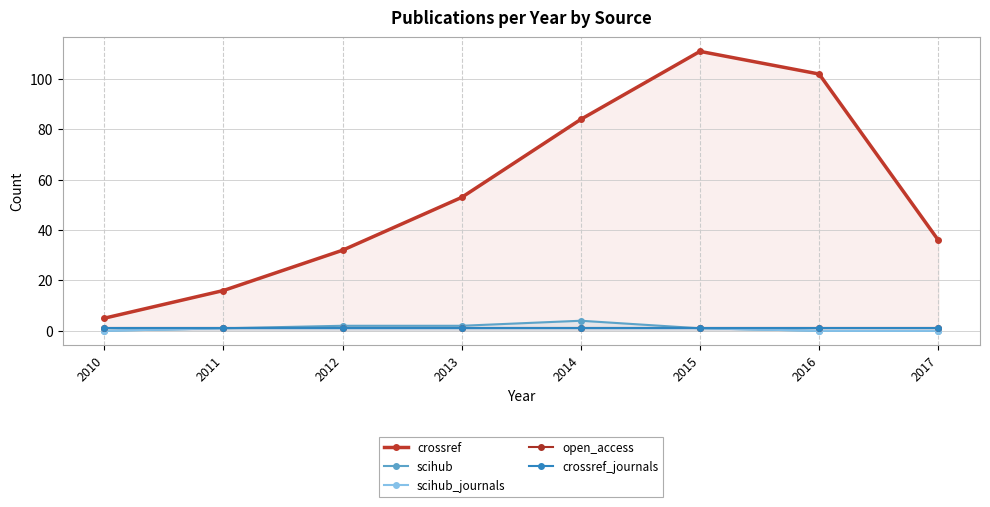

What is the value of the open_access point at the 6th from the left?

1